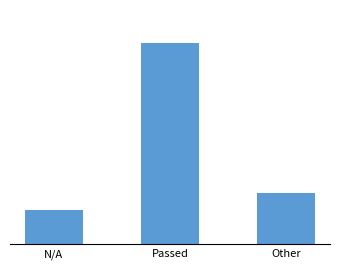

At which label does the data first exceed 3?

Passed